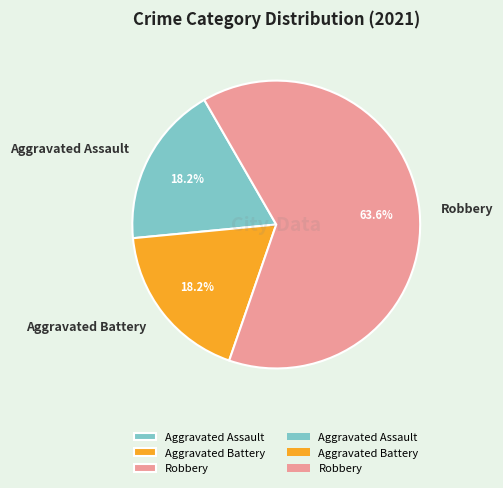

Which slice is the largest?

Robbery